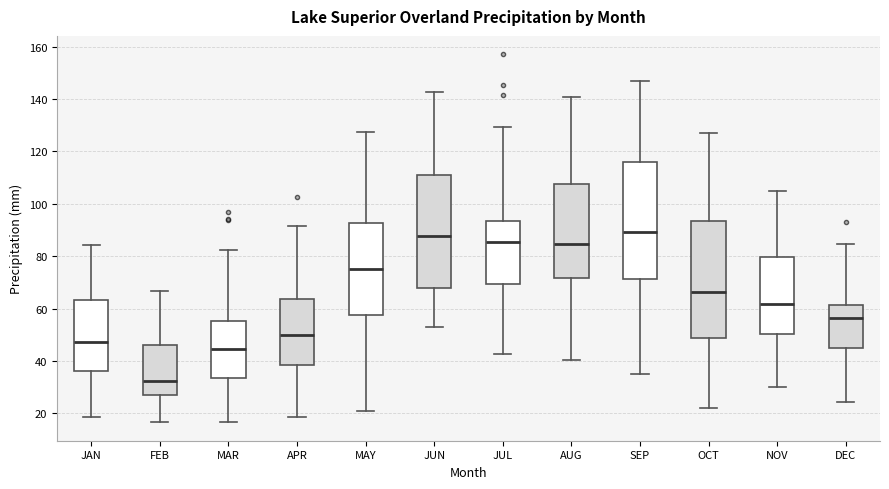

Reading left to right, read every box against the y-axis: the position of its median line, the range the box covers, and the ends of its whiskers. The values are not printed on the chart, so give them approximately, as read against the axis.

JAN: median 48, box 36 to 64, whiskers 18 to 84
FEB: median 32, box 28 to 46, whiskers 16 to 66
MAR: median 44, box 34 to 56, whiskers 16 to 82
APR: median 50, box 38 to 64, whiskers 18 to 92
MAY: median 76, box 58 to 92, whiskers 22 to 128
JUN: median 88, box 68 to 112, whiskers 54 to 142
JUL: median 86, box 70 to 94, whiskers 42 to 130
AUG: median 84, box 72 to 108, whiskers 40 to 140
SEP: median 90, box 72 to 116, whiskers 34 to 146
OCT: median 66, box 48 to 94, whiskers 22 to 126
NOV: median 62, box 50 to 80, whiskers 30 to 104
DEC: median 56, box 46 to 62, whiskers 24 to 84